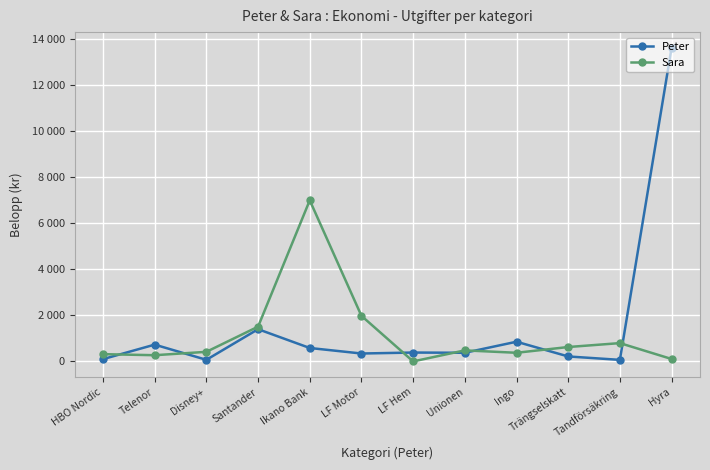

List the series in order of their overall mean, highest first.

Peter, Sara